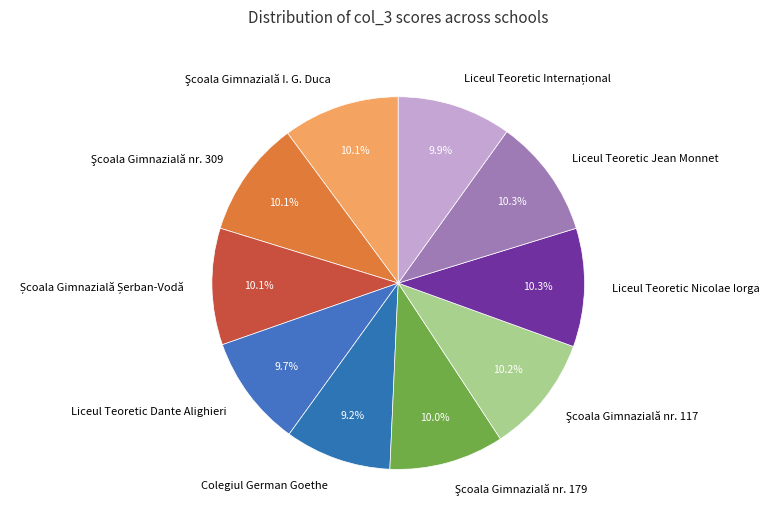

Is it true that Liceul Teoretic Jean Monnet is 1% of the pie?

False